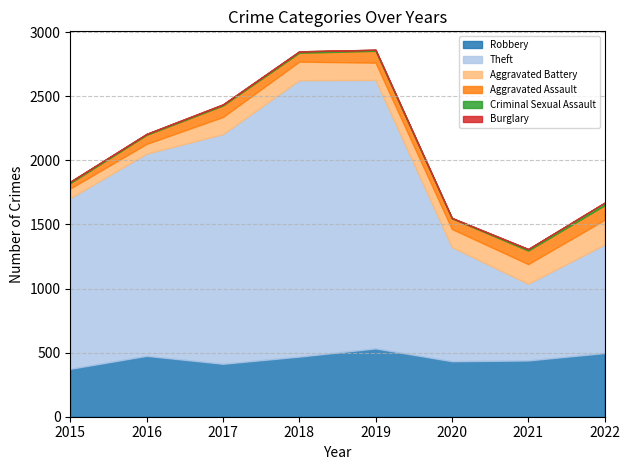

True or false: Robbery and Burglary intersect in this chart.

False